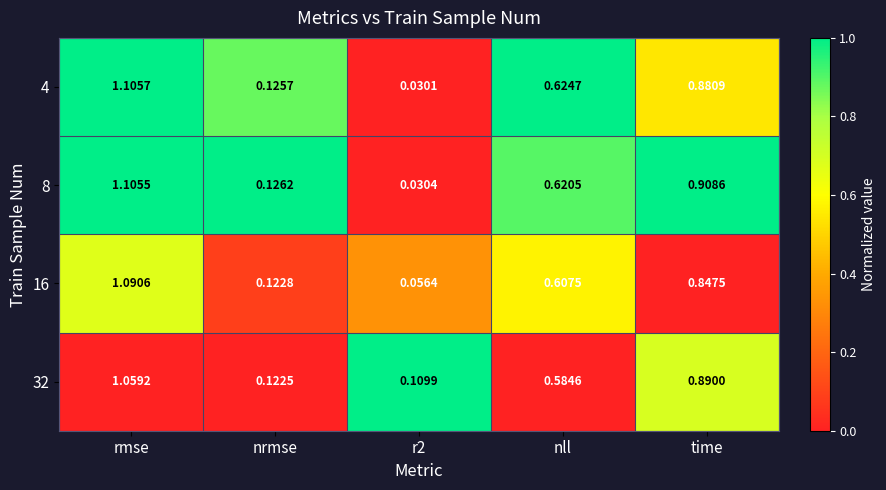

At which category is the sum across all series the highest?

rmse